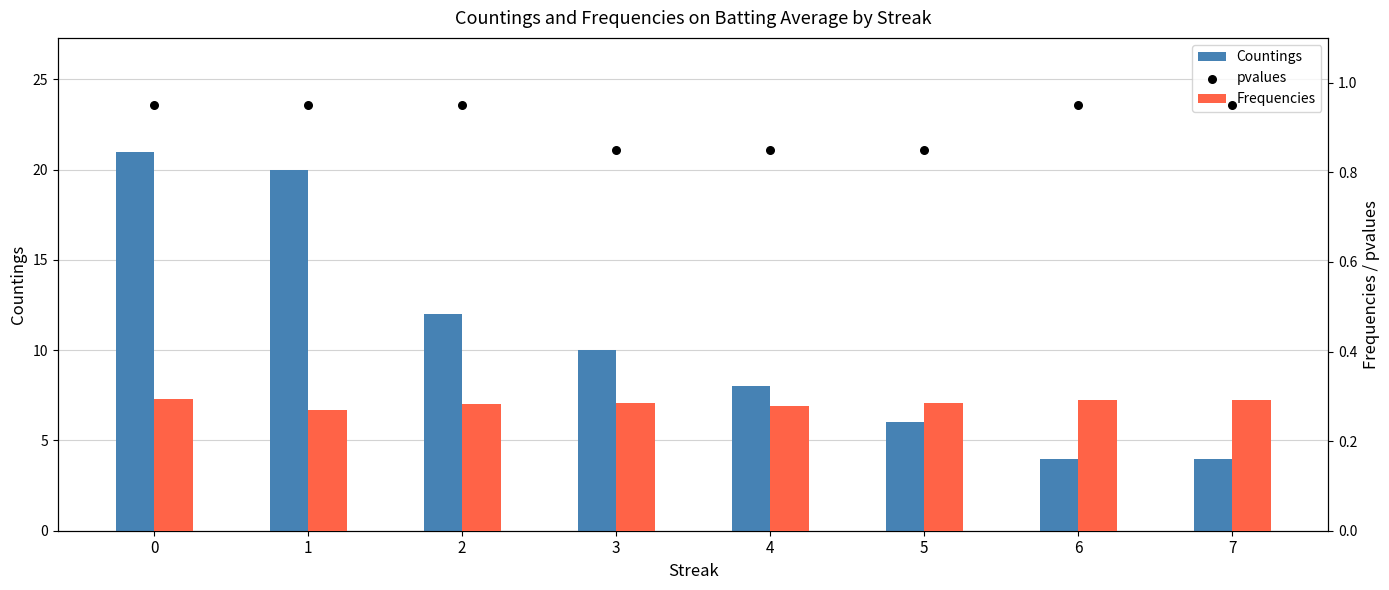

Which series has the largest Y range (max minus min)?

Countings